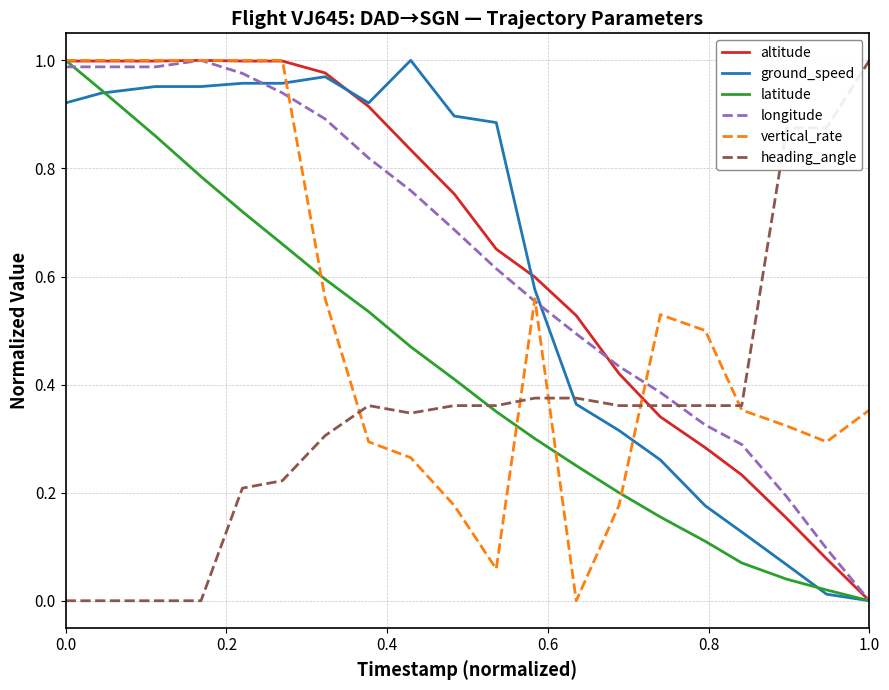

Is this an area chart (filled region under the line)?

No